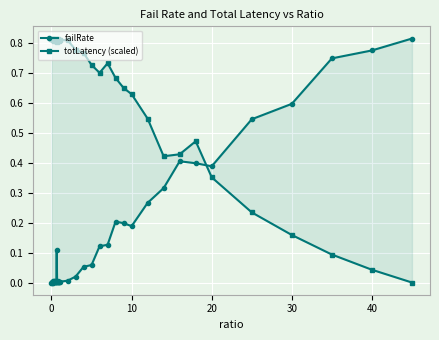

True or false: totLatency (scaled) has more than 2 points higher than both neighbors.

True